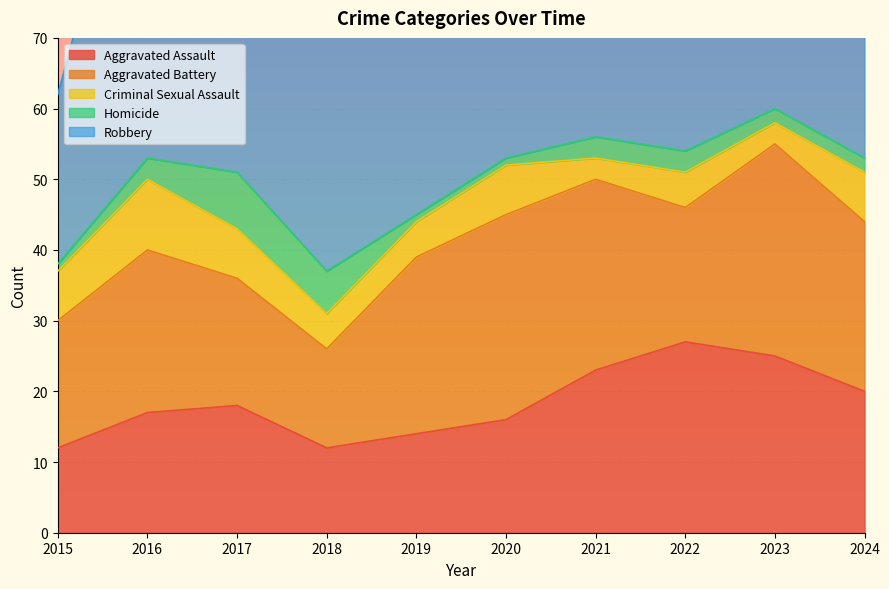

True or false: Aggravated Battery has more than 0 interior local peaks.

True